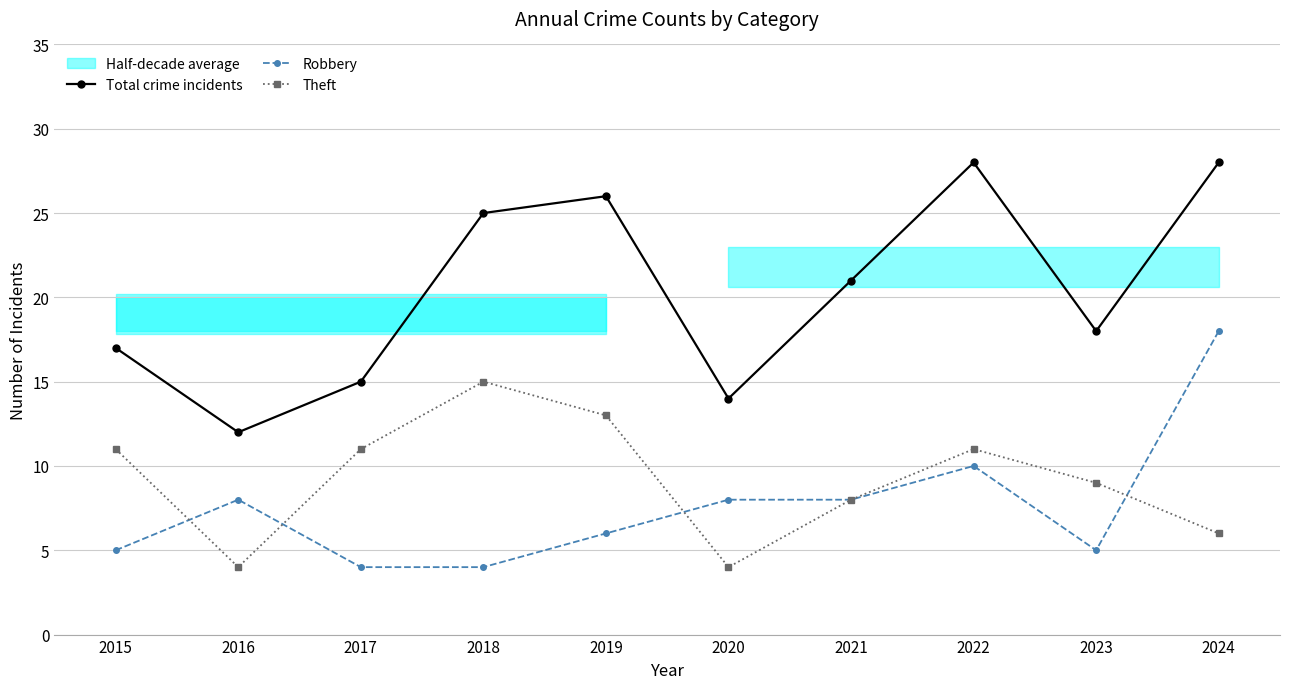

What is the lowest value of the Robbery series?

4